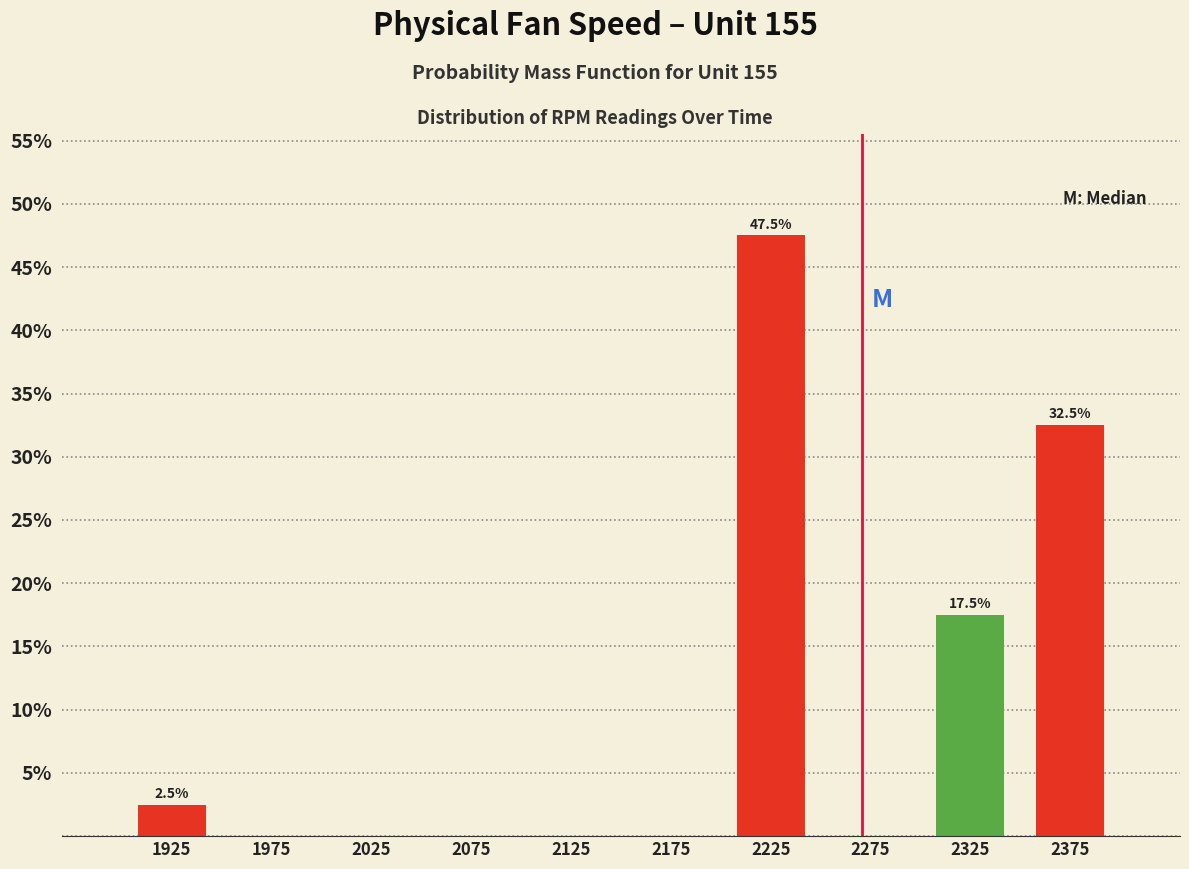

Which range on the x-axis has the tallest bar?

2200 to 2250